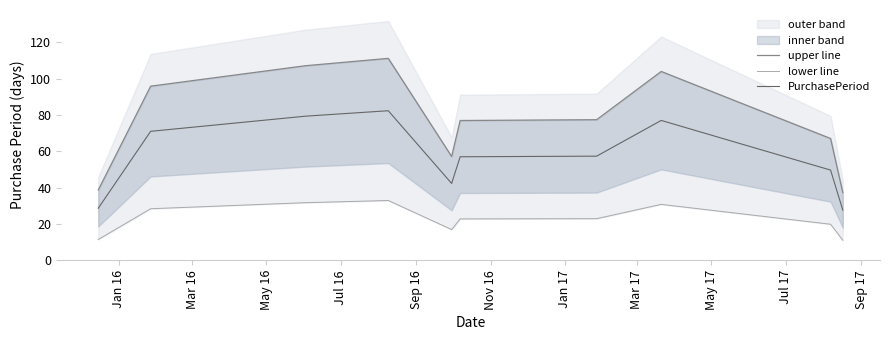

What is the maximum value for PurchasePeriod?

82.3